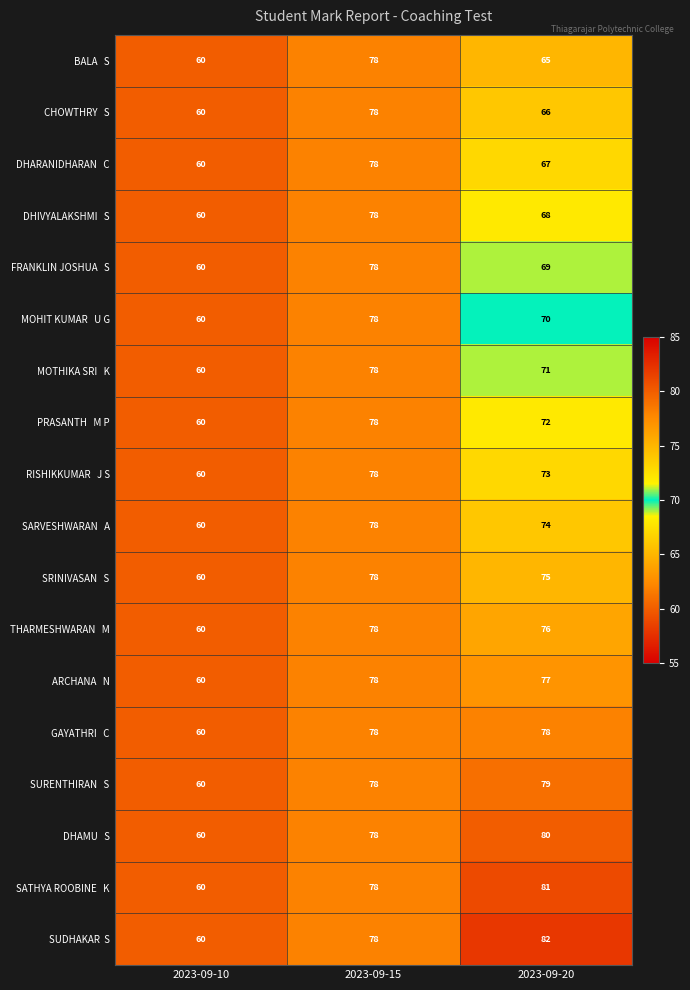

At how many categories does at least one series exceed 66?

2